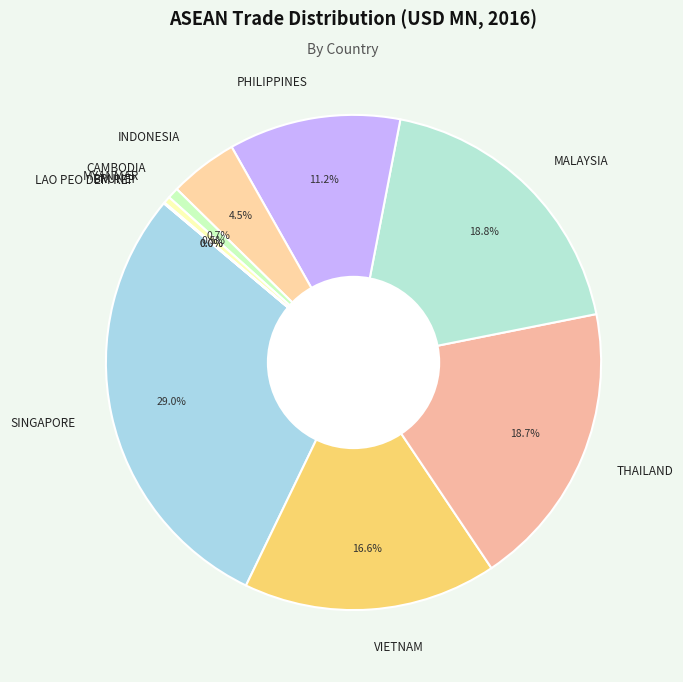

What is the largest slice in the pie chart?

SINGAPORE